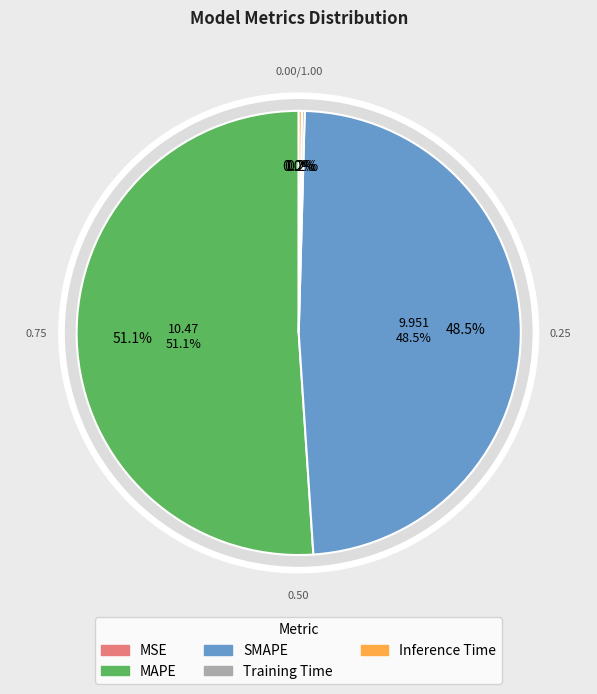

The SMAPE slice represents 54% of the pie. True or false?

False